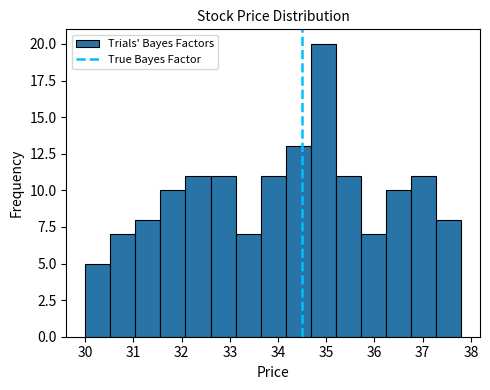

Which range on the x-axis has the tallest bar?

34.68 to 35.20